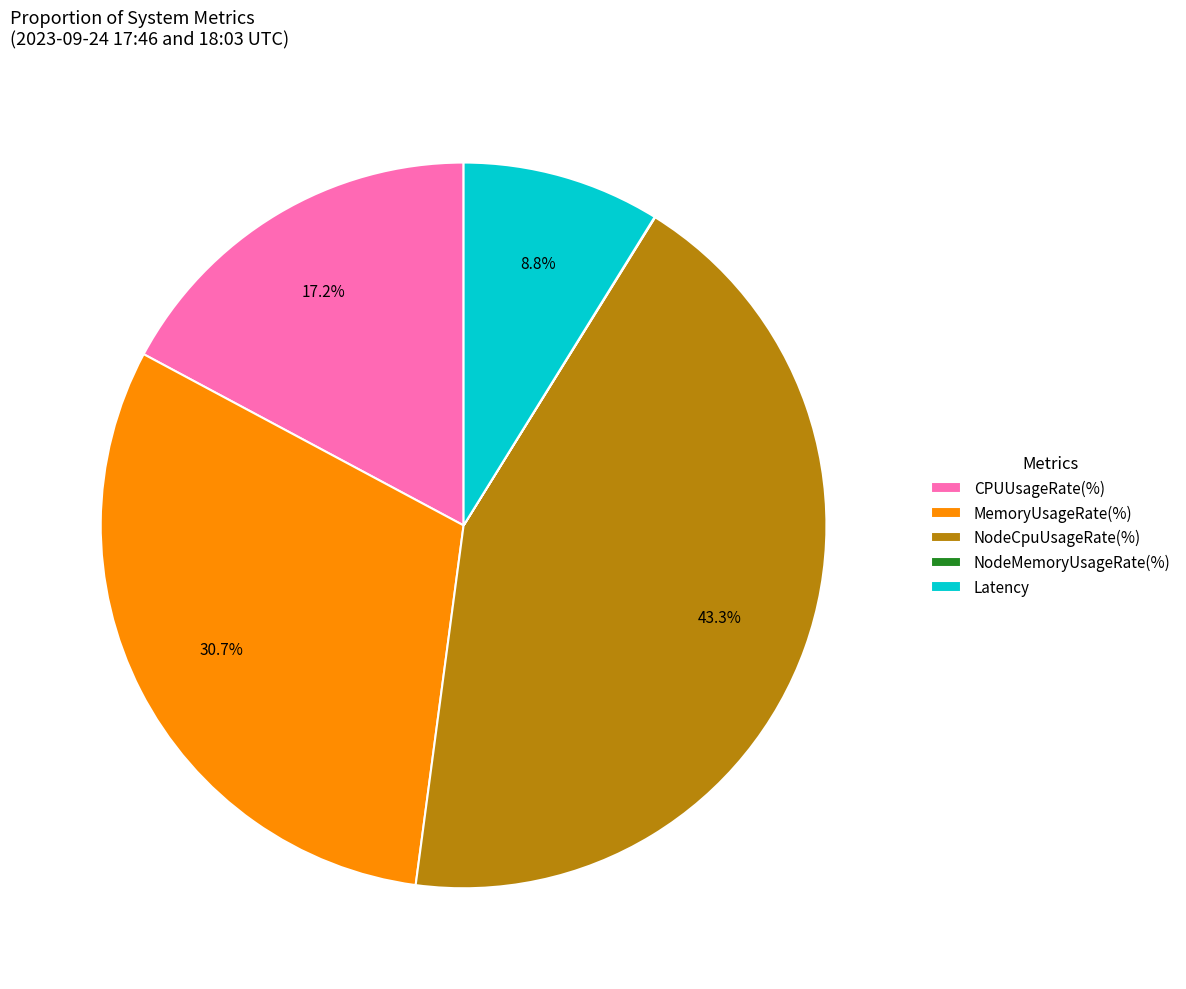

Which category has the biggest portion of the pie?

NodeCpuUsageRate(%)